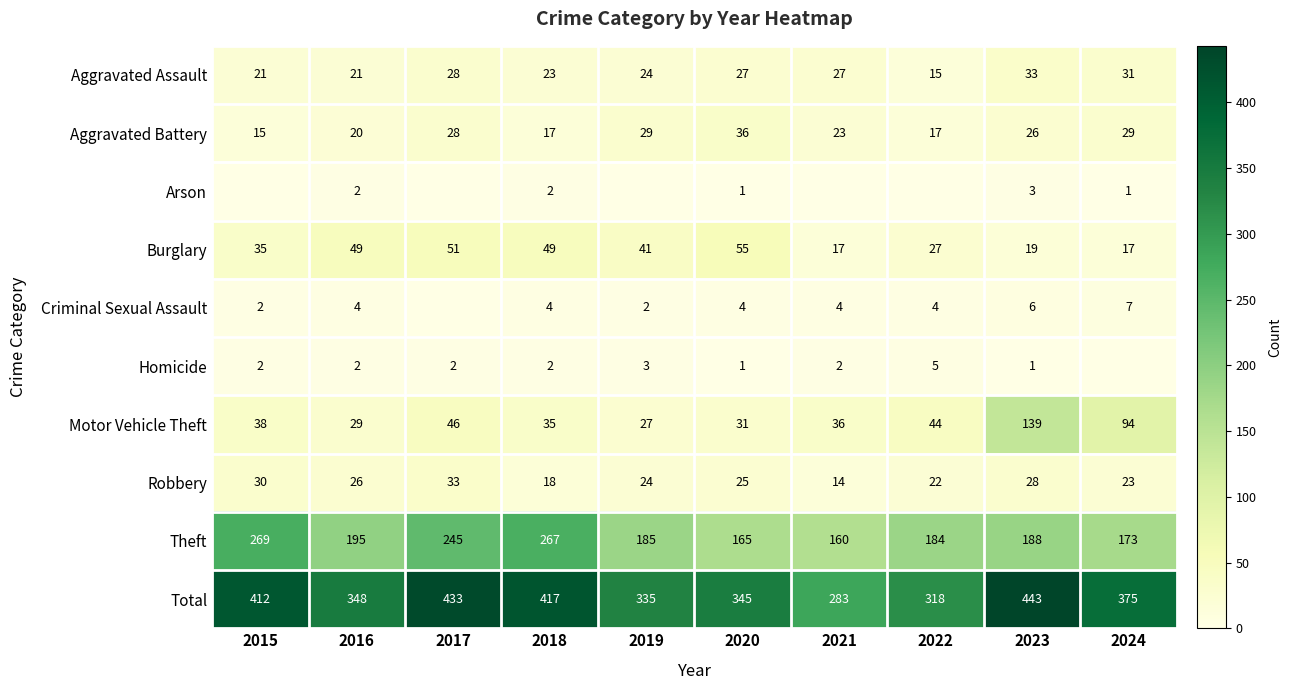

The value of Robbery at 2022 is 22. True or false?

True